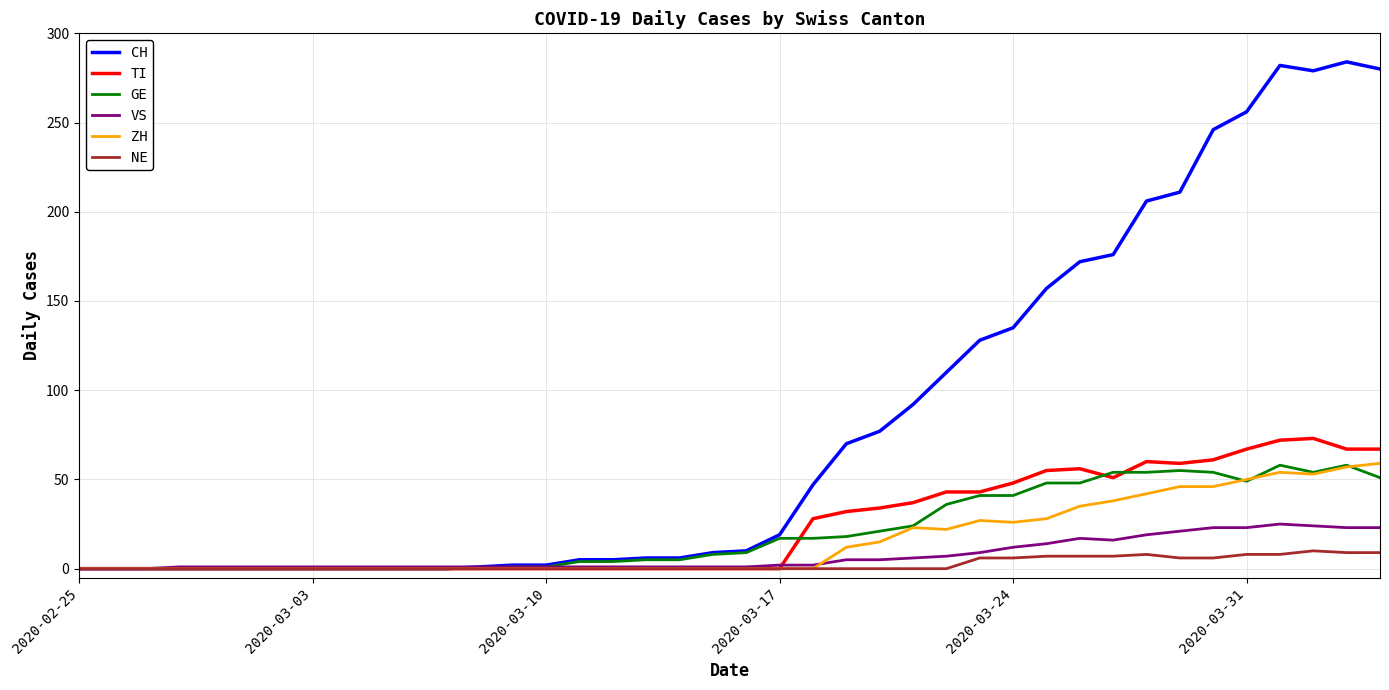

What is the maximum value shown in the chart?

284